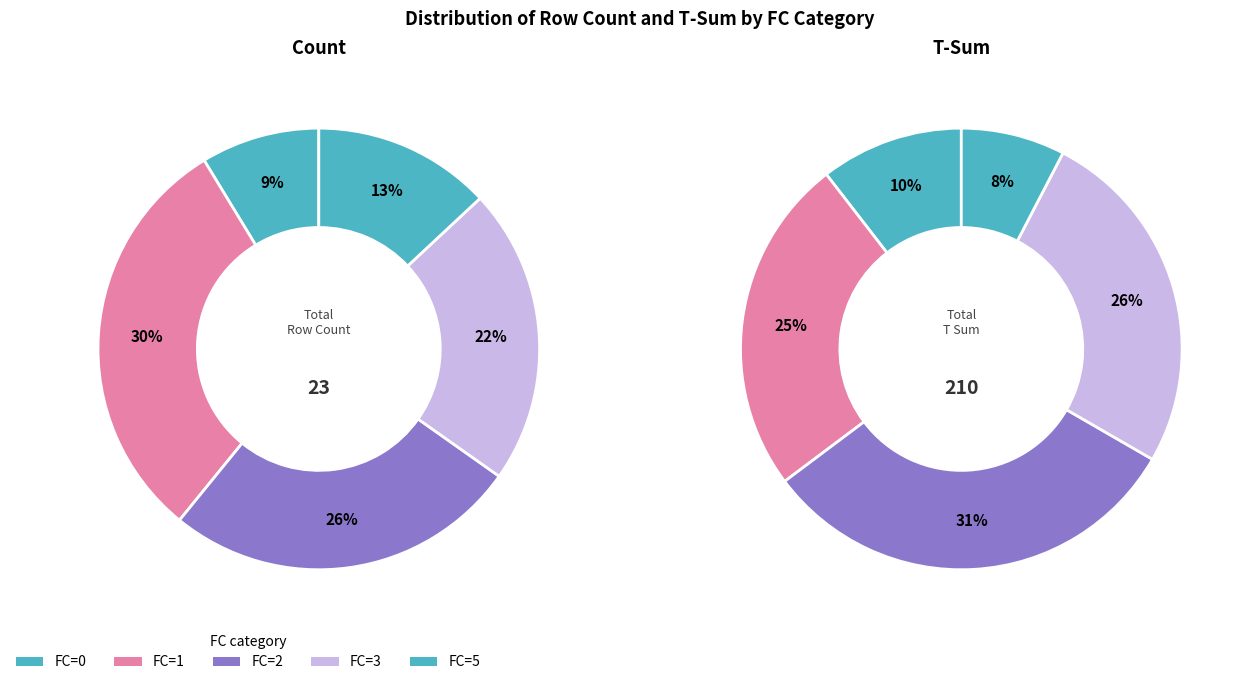

Which has a higher value, 1 or 0?

1